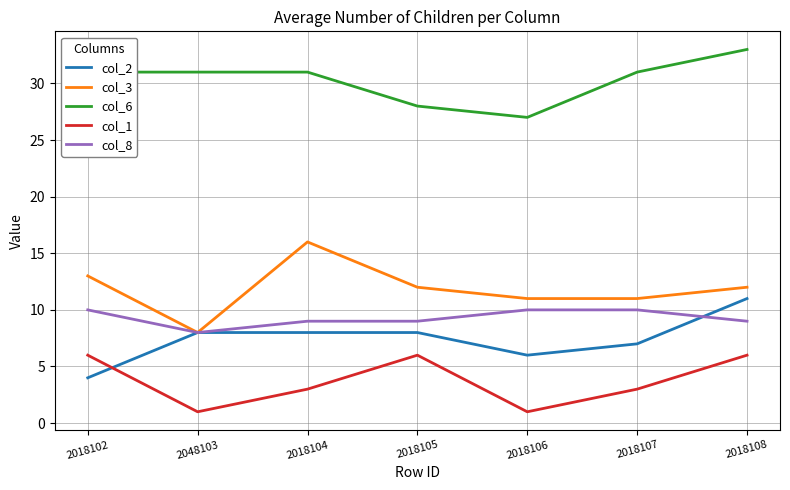

What is the maximum value for col_3?

16